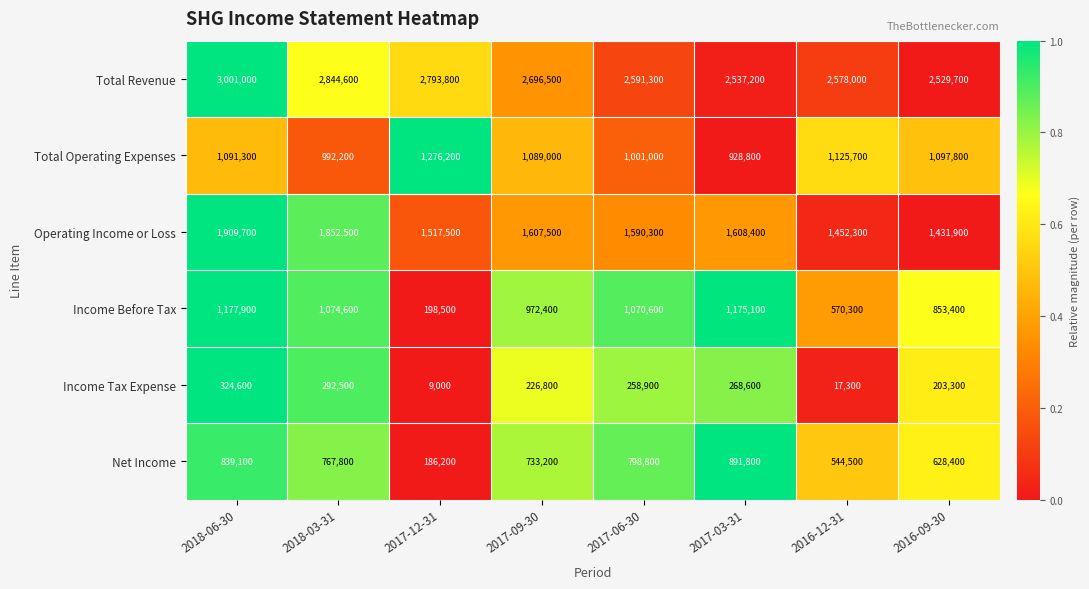

Which series has the largest total across all categories?

Total Revenue